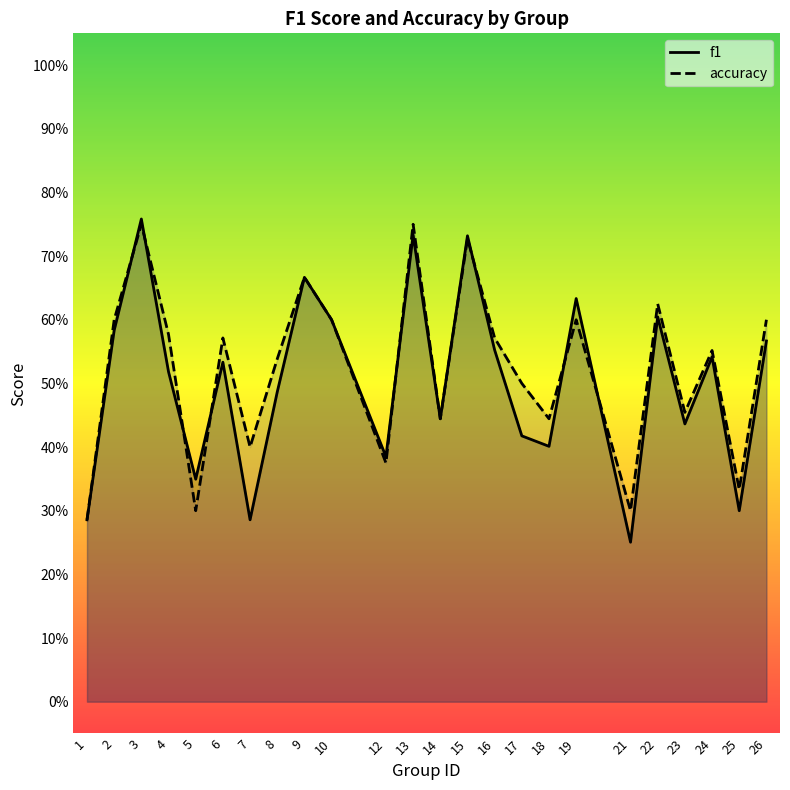

Between which two adjacent categories do accuracy and f1 first intersect?

2 and 3